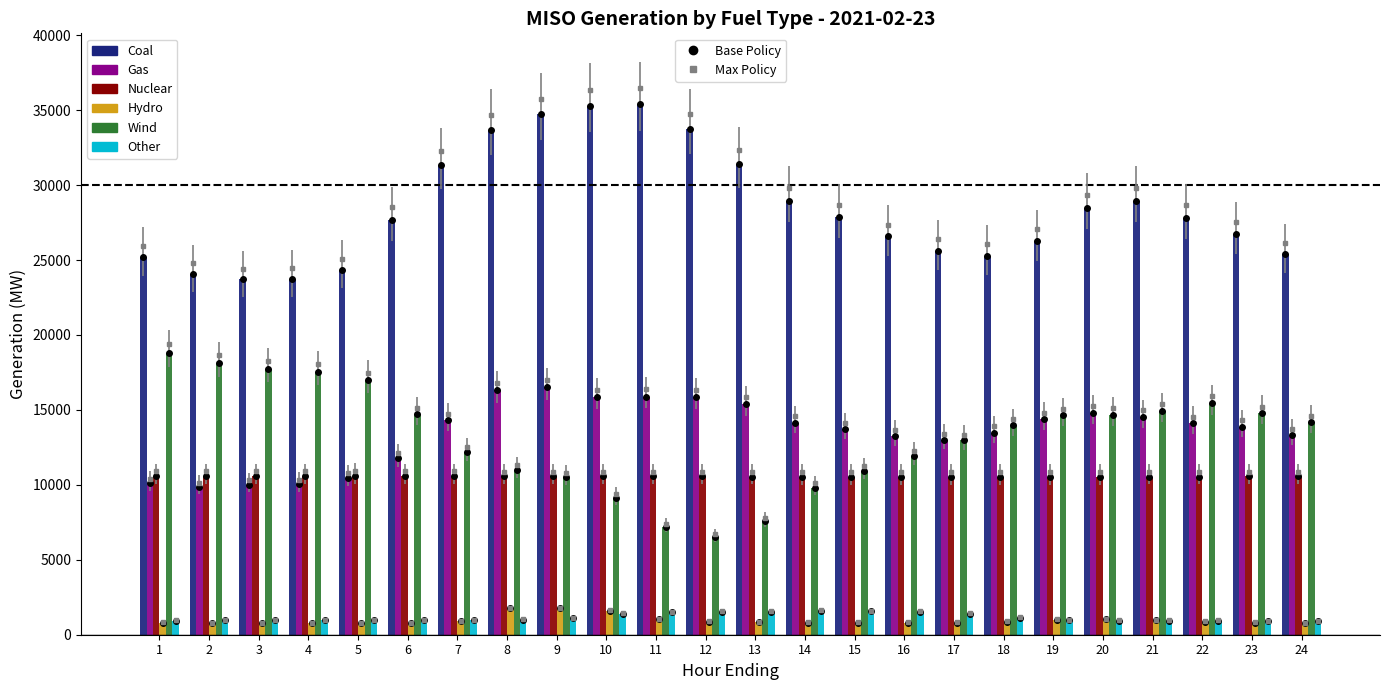

What is the total value across all series at 11?

71556.5